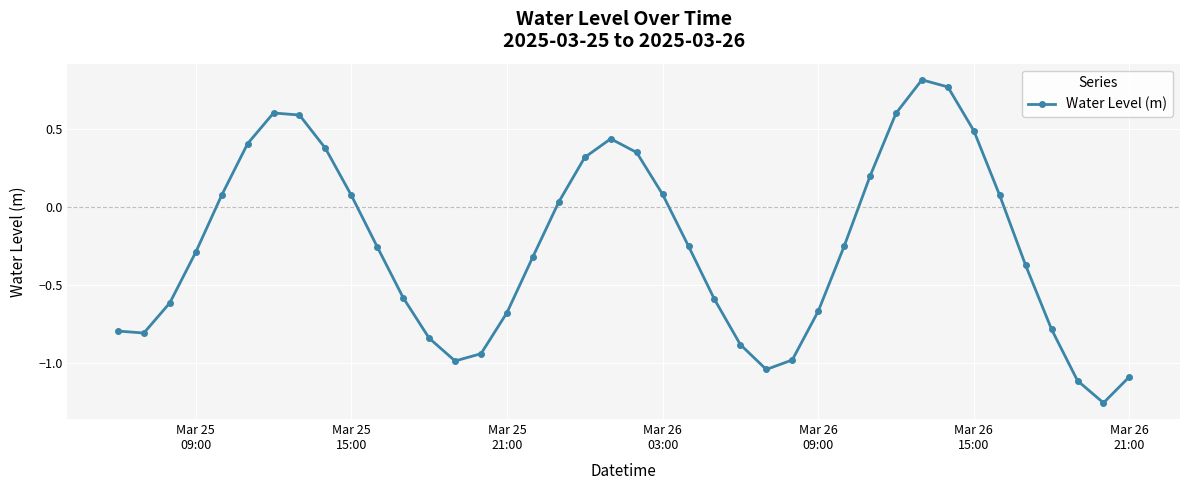

True or false: the data has more than 0 interior local peaks.

True